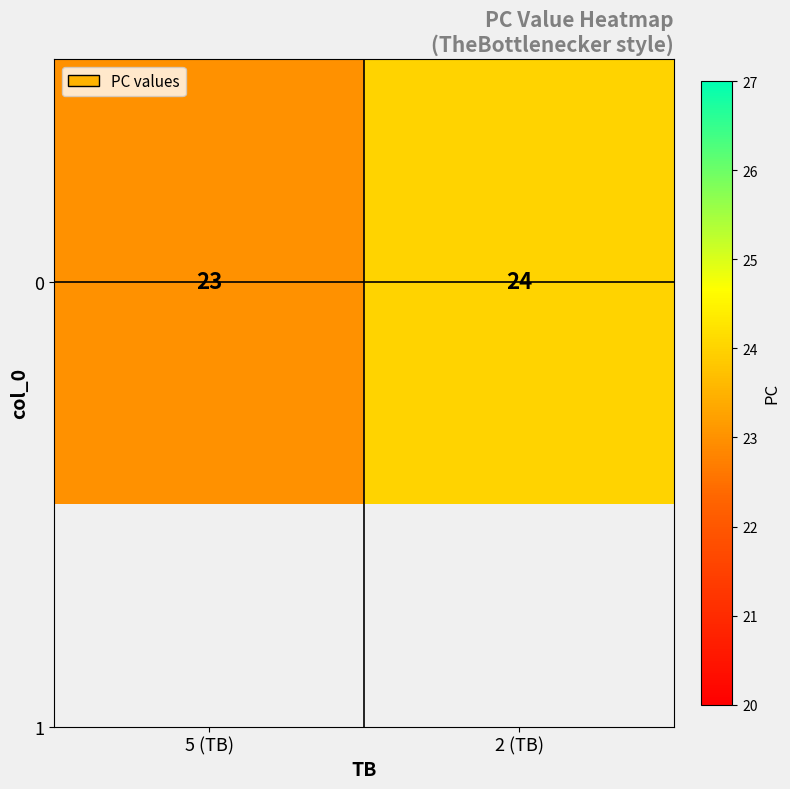

Rank the categories by value from highest to lowest.

2 (TB), 5 (TB)